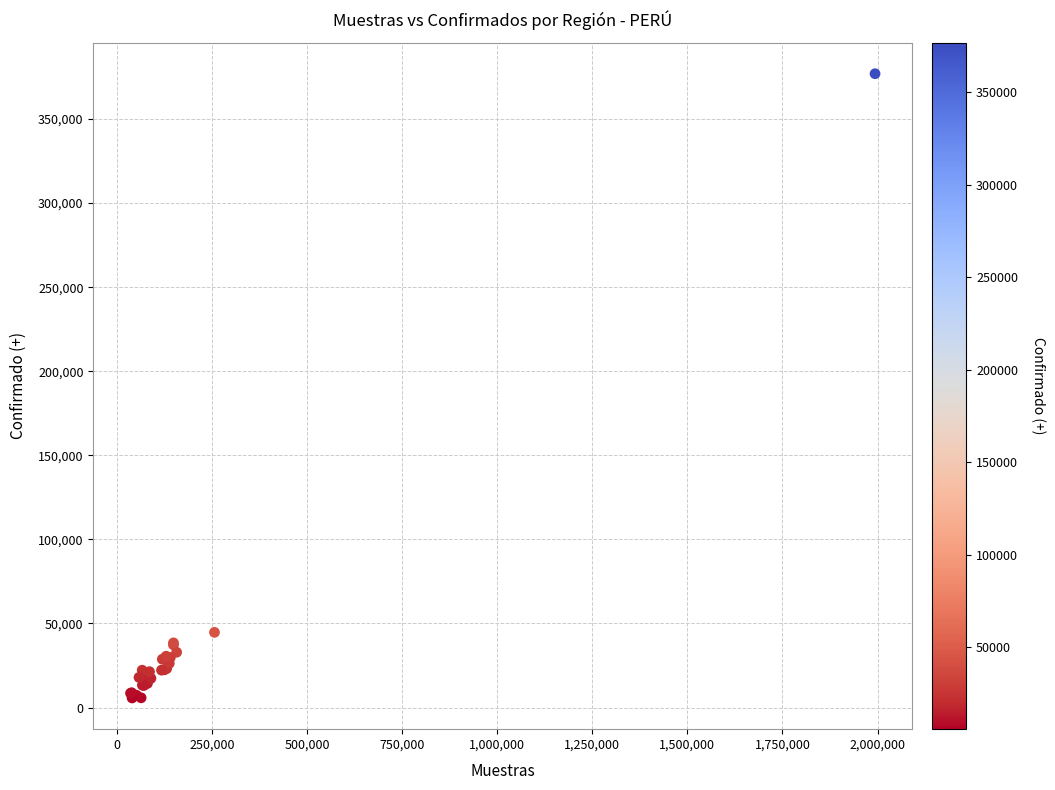

What Y value in the scatter plot is closest to 191315?

44702